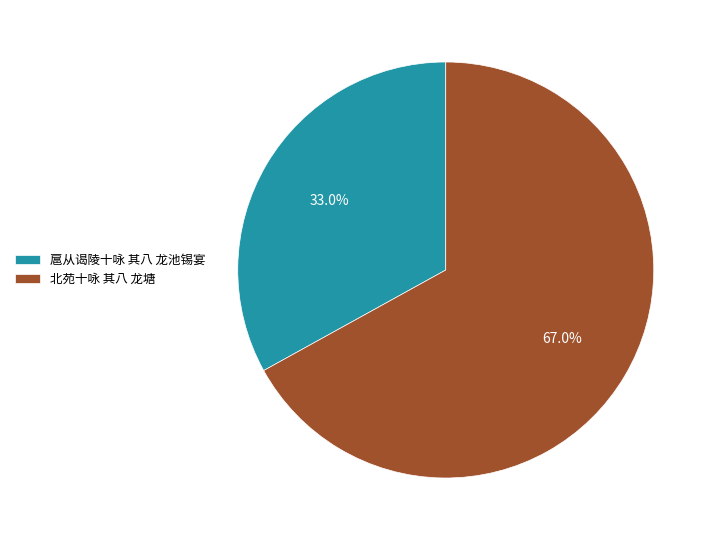

Is there any slice that represents more than half of the pie?

Yes